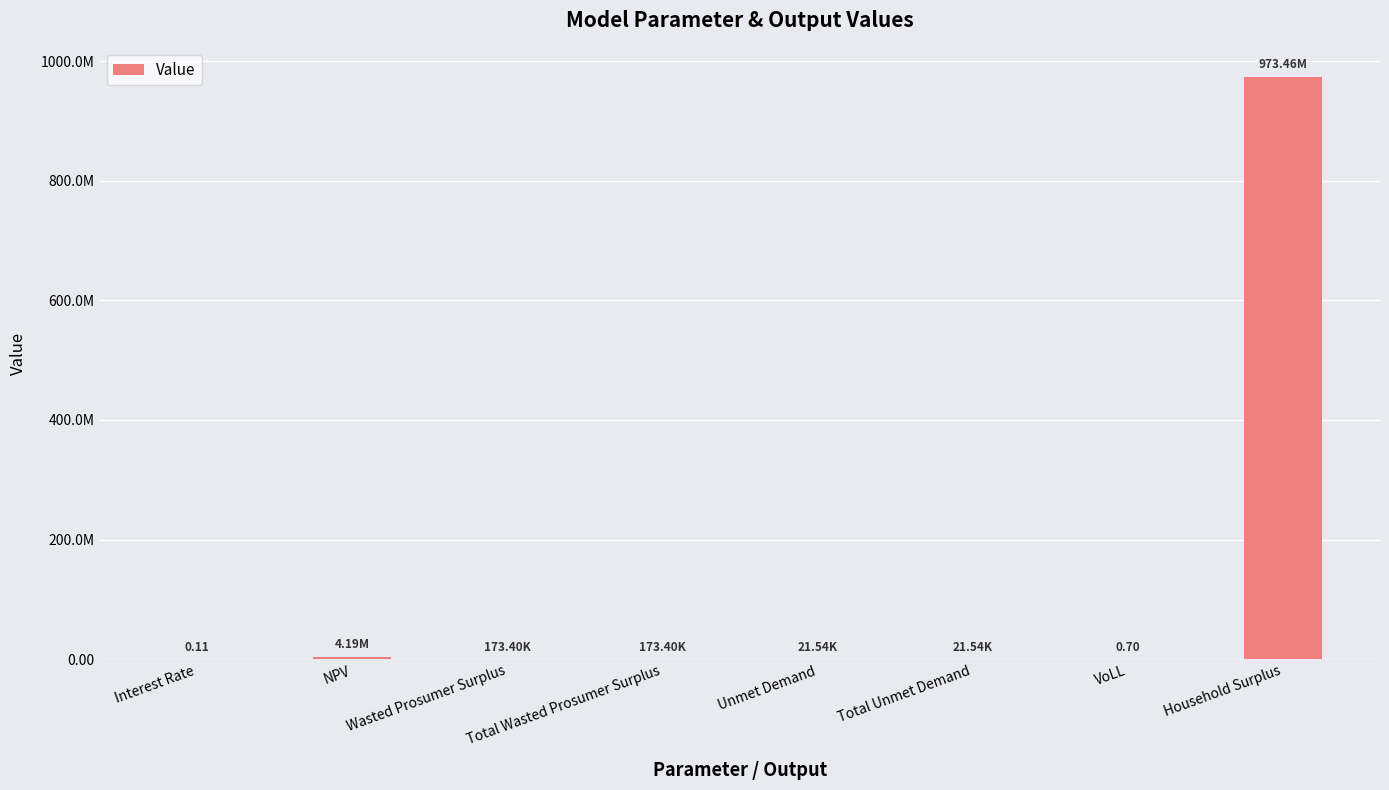

List the labels in order of value, largest first.

Household Surplus, NPV, Wasted Prosumer Surplus, Total Wasted Prosumer Surplus, Unmet Demand, Total Unmet Demand, VoLL, Interest Rate